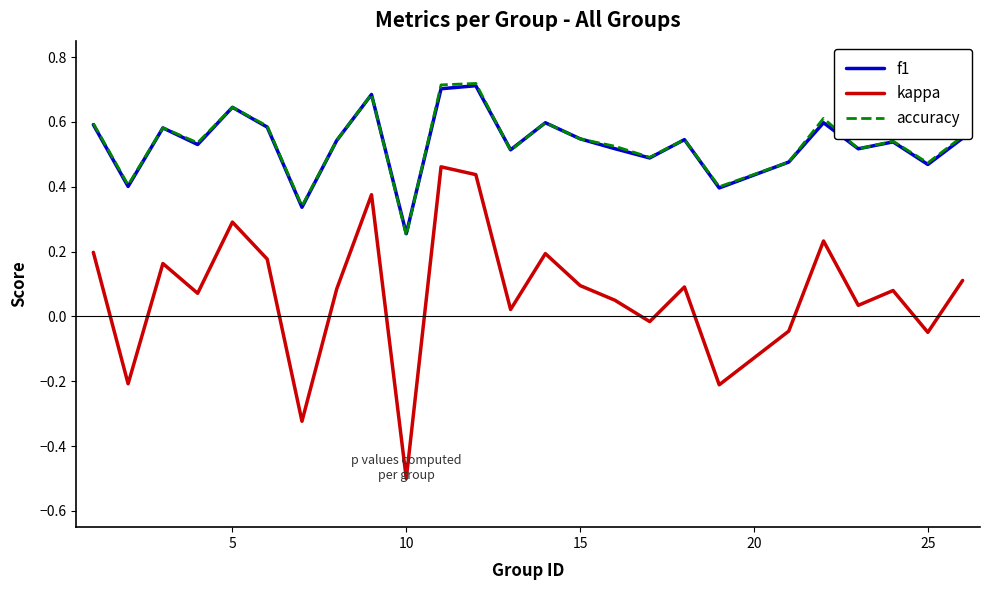

Which series has the largest range (max minus min)?

kappa